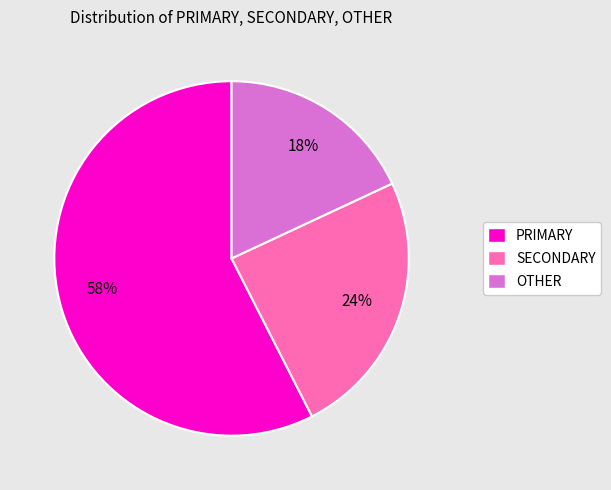

Rank the categories by value from lowest to highest.

OTHER, SECONDARY, PRIMARY